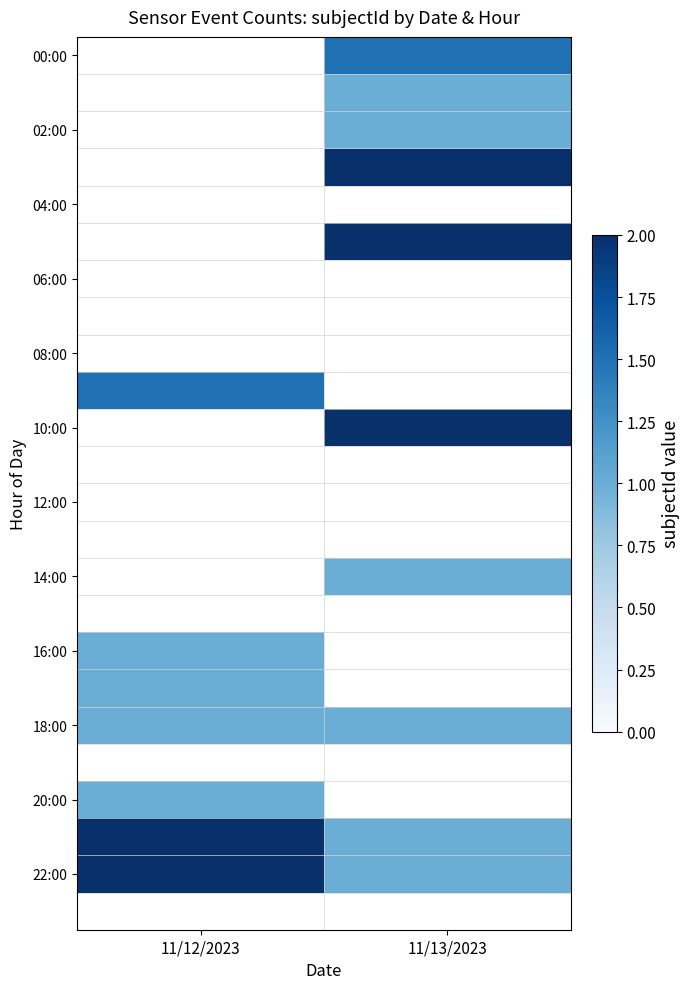

List the labels in order of 22:00 value, largest first.

11/12/2023, 11/13/2023